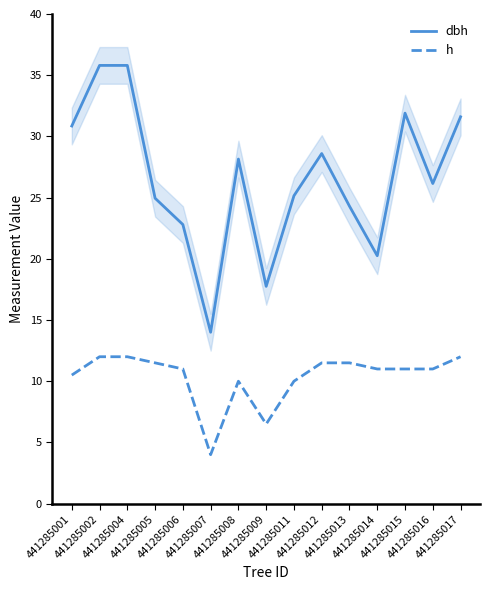

In h, how many points are higher than both neighbors (excluding endpoints)?

1